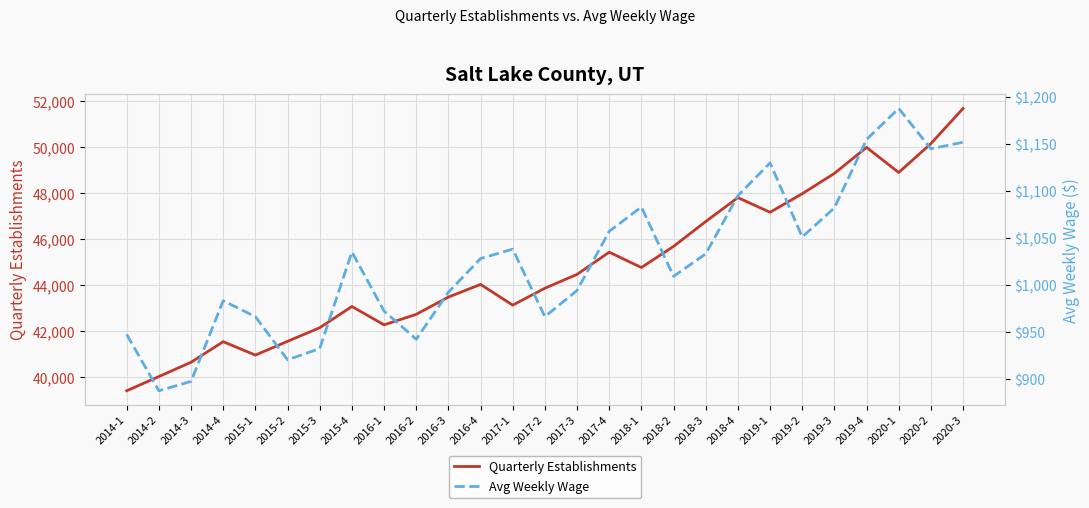

Does the chart display data point markers on the line(s)?

No